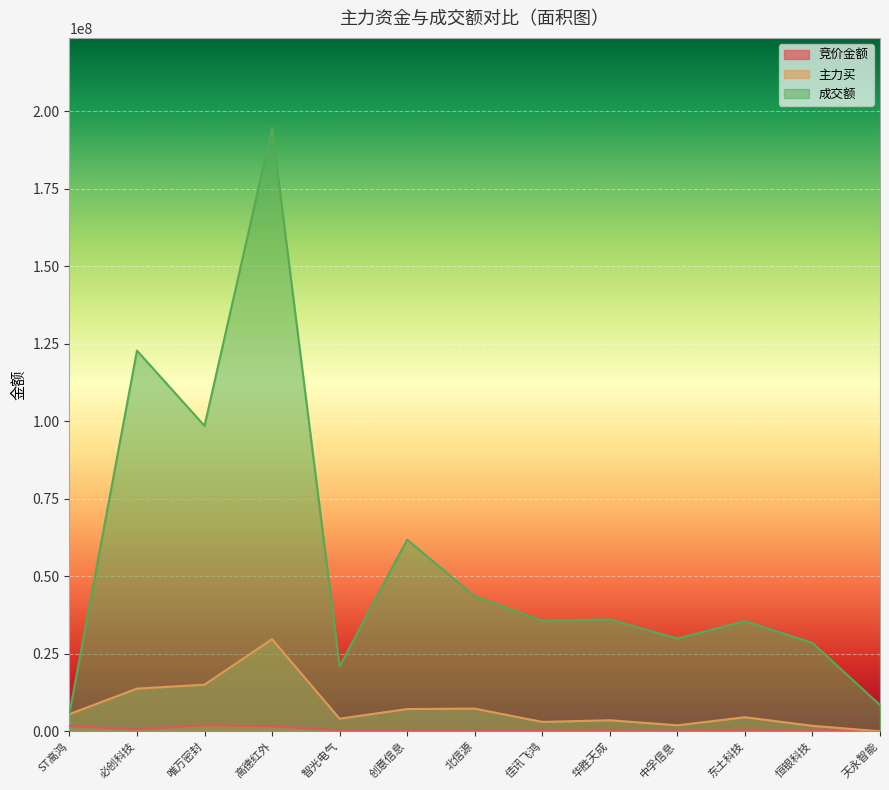

Where is 主力买 nearest to the value 14846481?

唯万密封